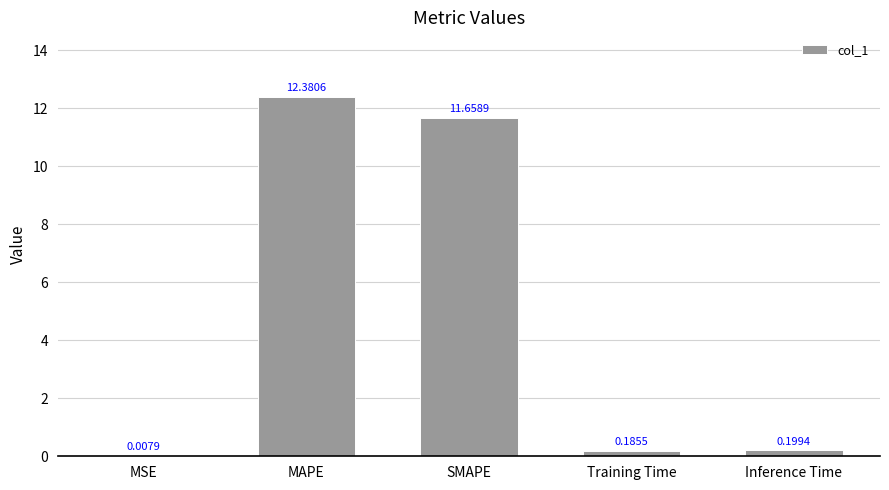

What is the greatest value displayed?

12.4